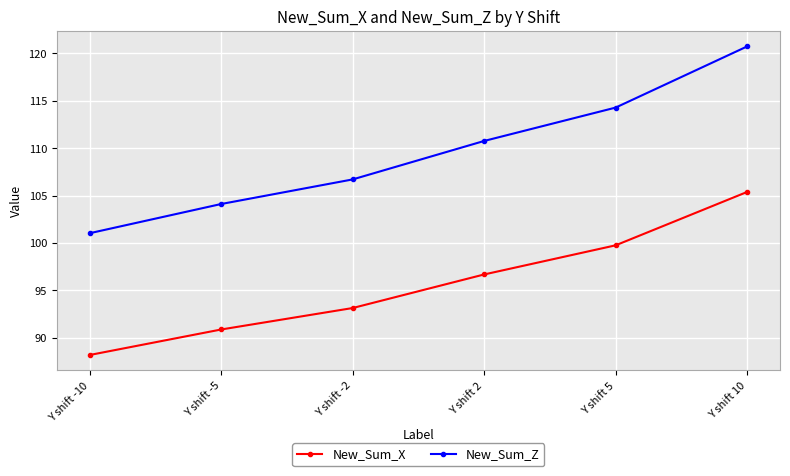

What is the label of the 3rd point from the left?

Y shift -2